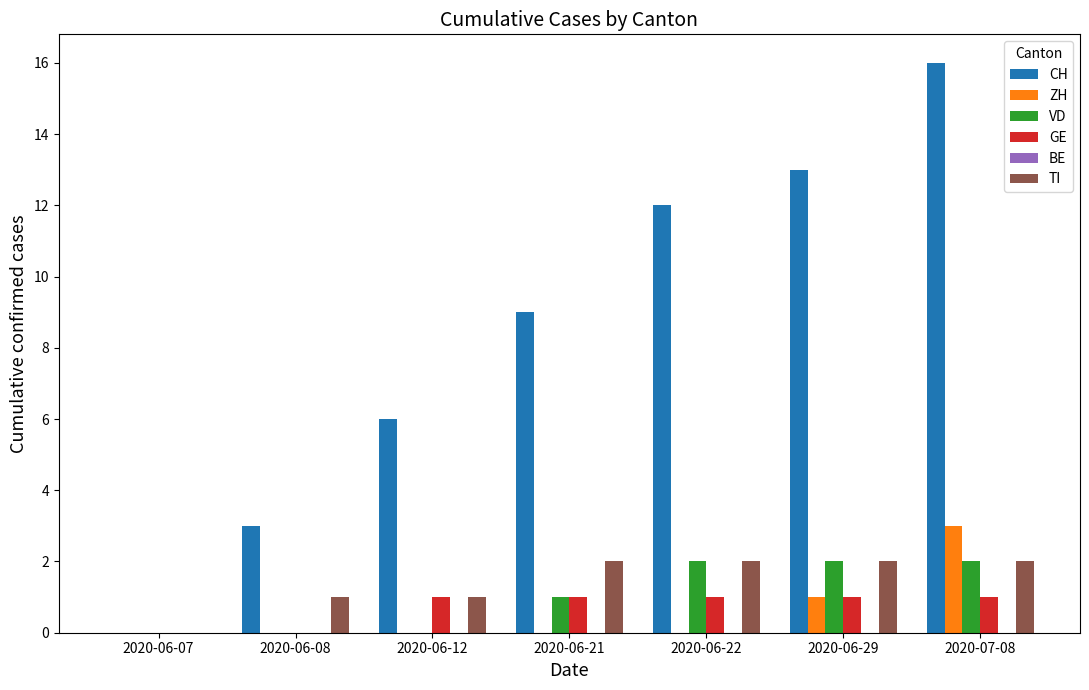

What is the average value of the CH series?

8